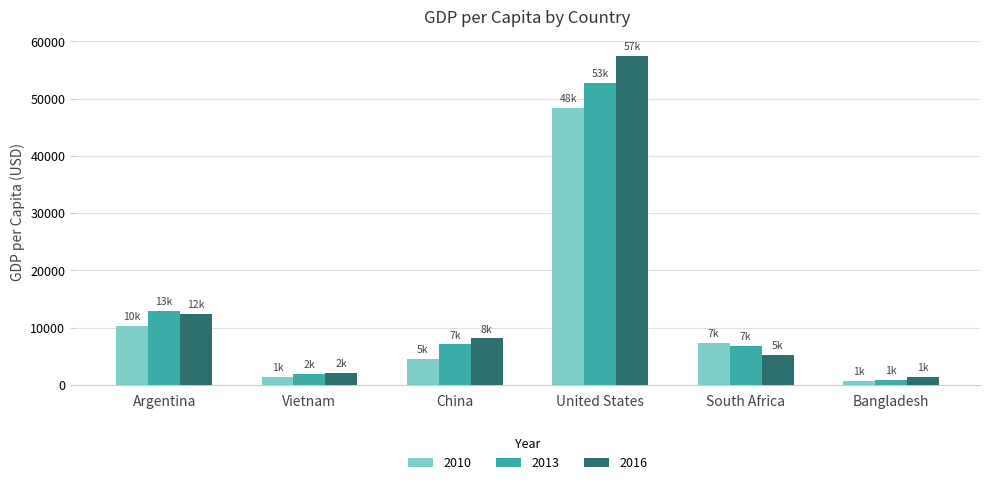

Rank the series by their average value, from lowest to highest.

2010, 2013, 2016